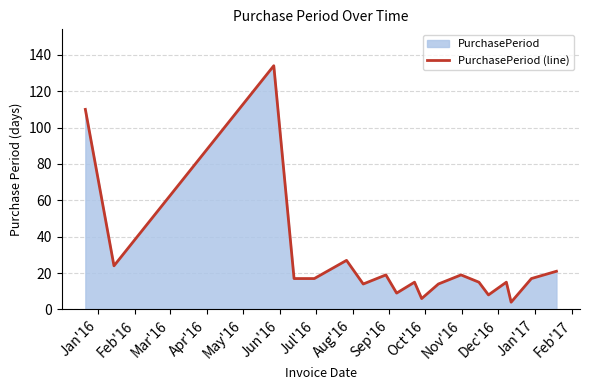

What is the difference between the maximum and minimum values?

130